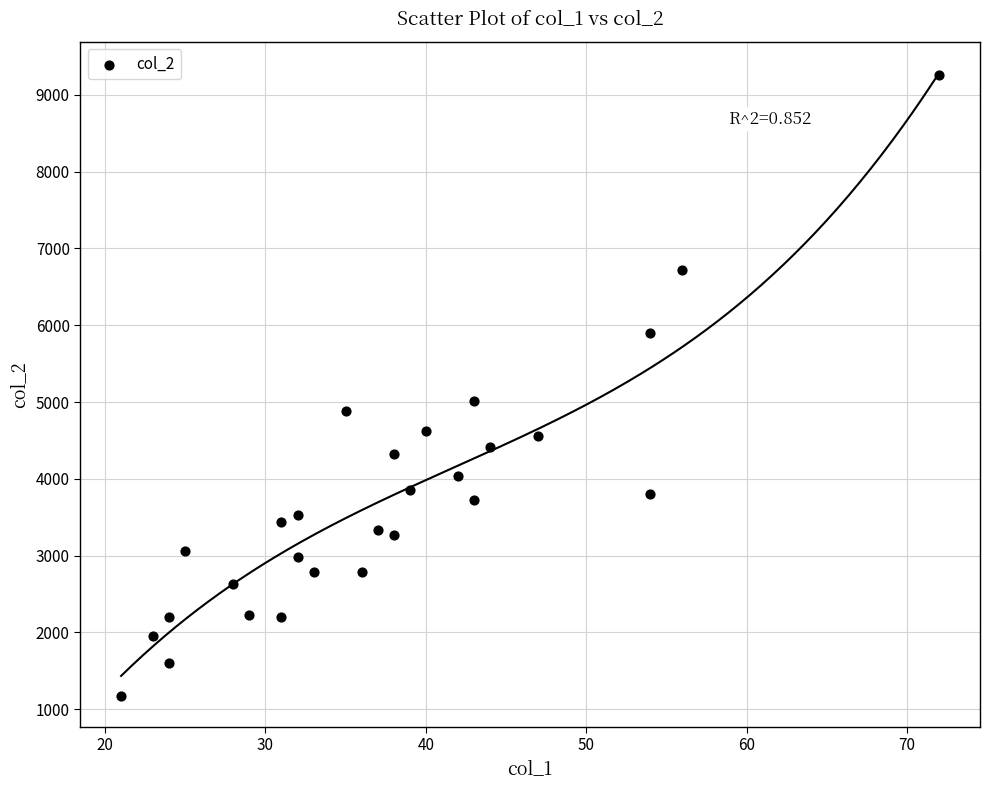

What is the range of Y values (max minus min)?

8085